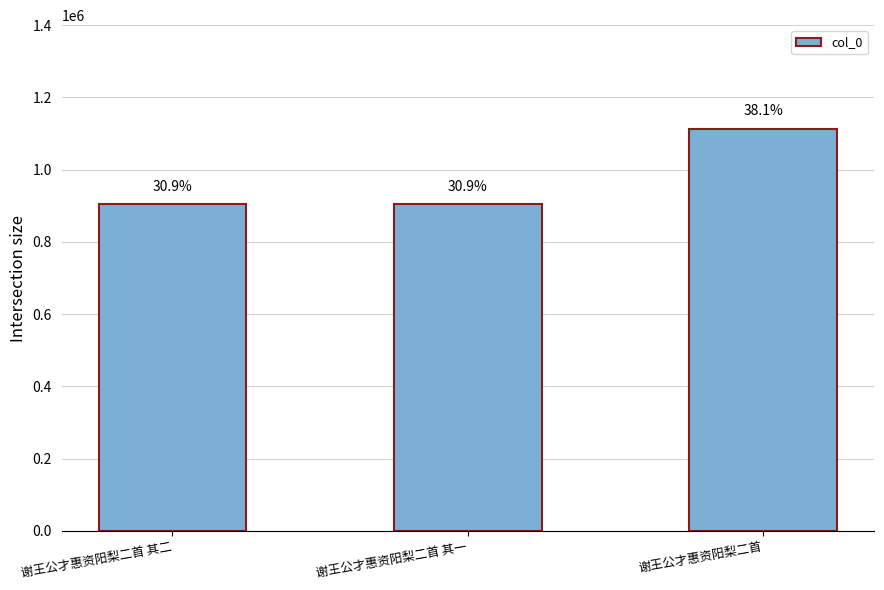

Are the bars horizontal?

No